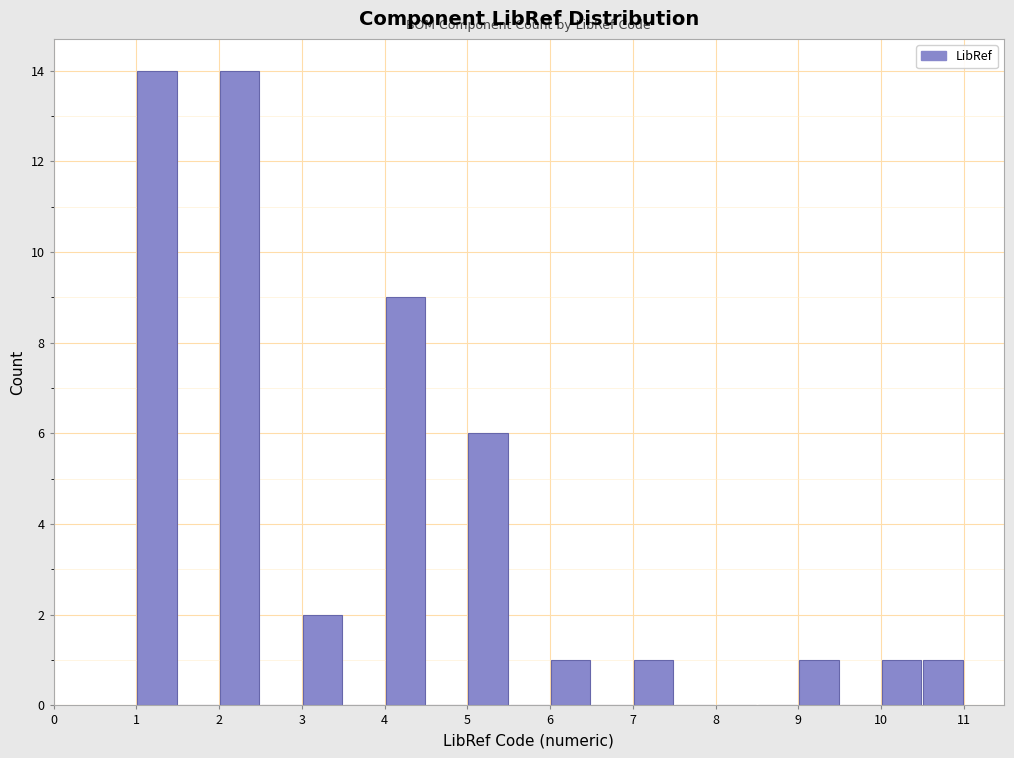

Reading left to right, list every bar in this chart as the range it spans on the x-axis followed by its height. The values are not printed on the chart, so give them approximately, as read against the axis.

1.0 to 1.5: 14
1.5 to 2.0: 0
2.0 to 2.5: 14
2.5 to 3.0: 0
3.0 to 3.5: 2
3.5 to 4.0: 0
4.0 to 4.5: 9
4.5 to 5.0: 0
5.0 to 5.5: 6
5.5 to 6.0: 0
6.0 to 6.5: 1
6.5 to 7.0: 0
7.0 to 7.5: 1
7.5 to 8.0: 0
8.0 to 8.5: 0
8.5 to 9.0: 0
9.0 to 9.5: 1
9.5 to 10.0: 0
10.0 to 10.5: 1
10.5 to 11.0: 1